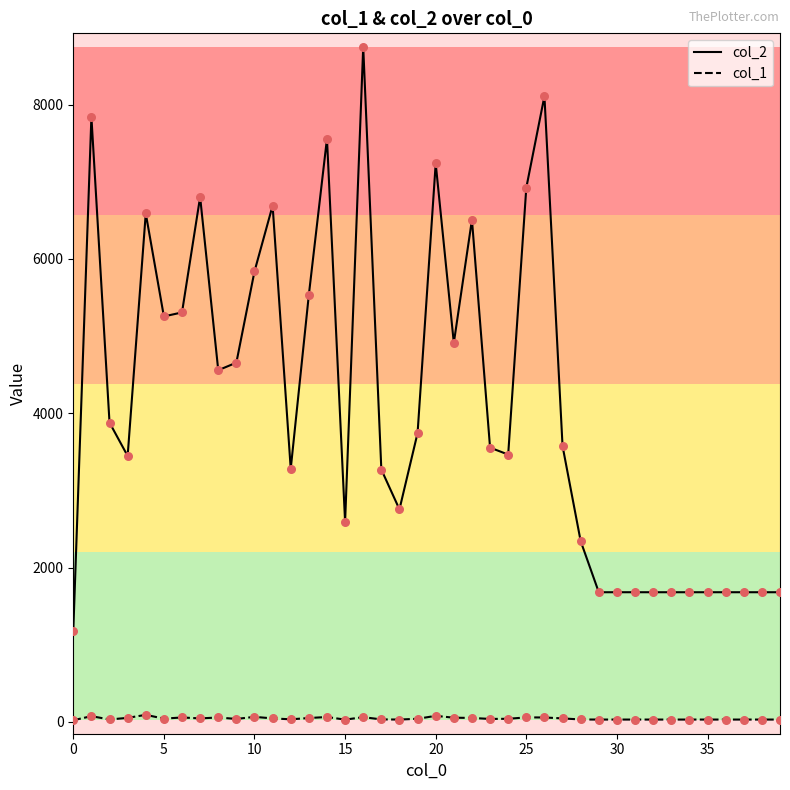

Which series has the largest total across all categories?

col_2